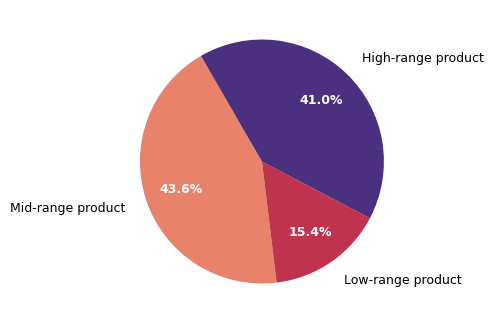

Which slice is the largest?

Mid-range product